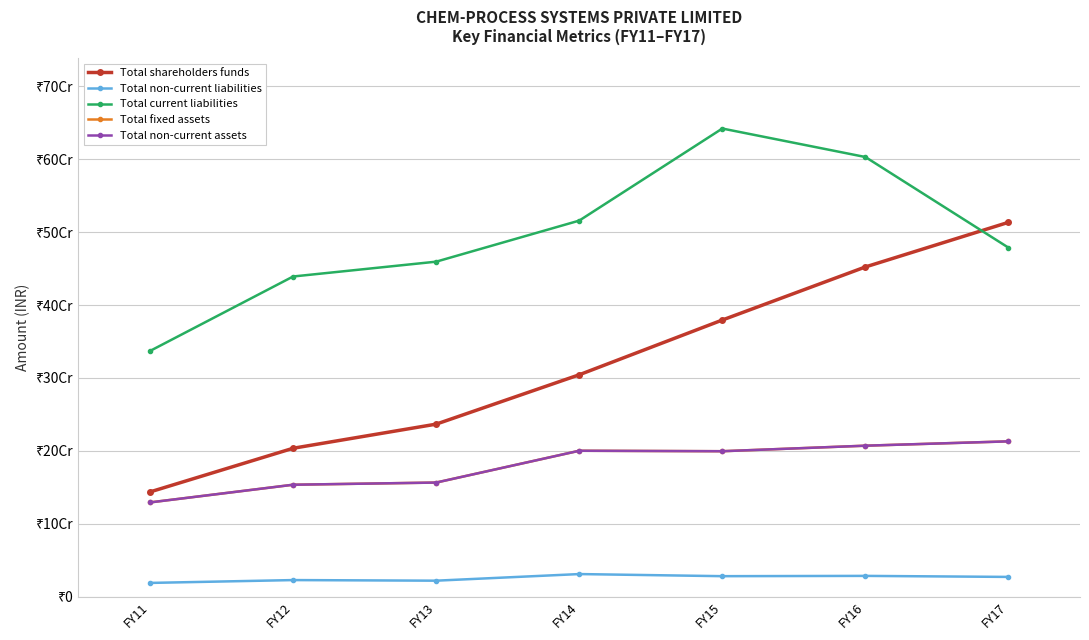

Does the chart have visible grid lines?

Yes